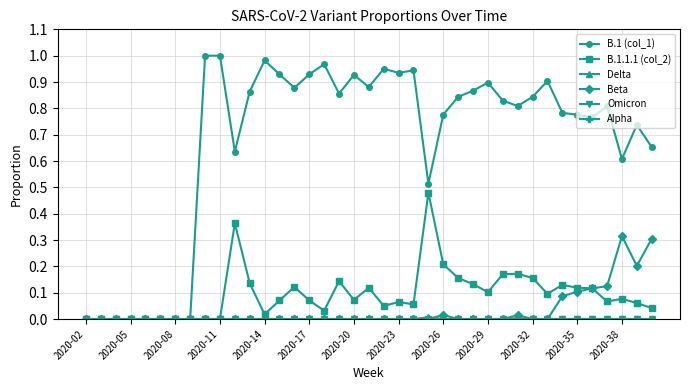

At which label is Alpha closest to 0?

2020-02